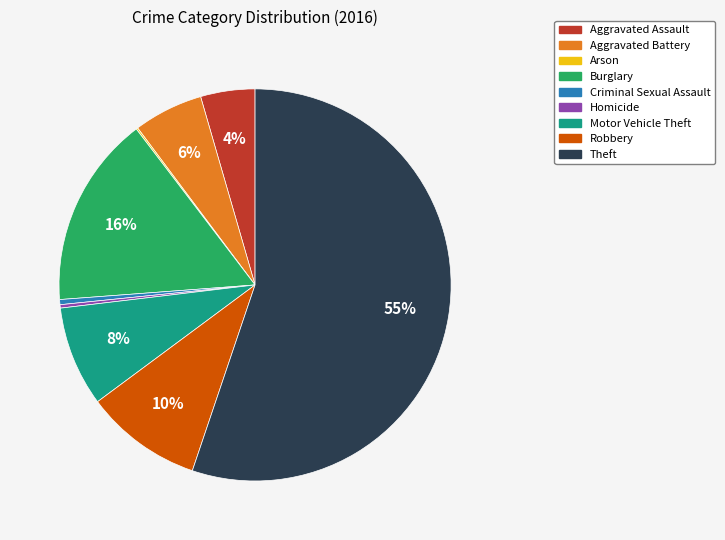

Which slice represents more than half of the pie?

Theft